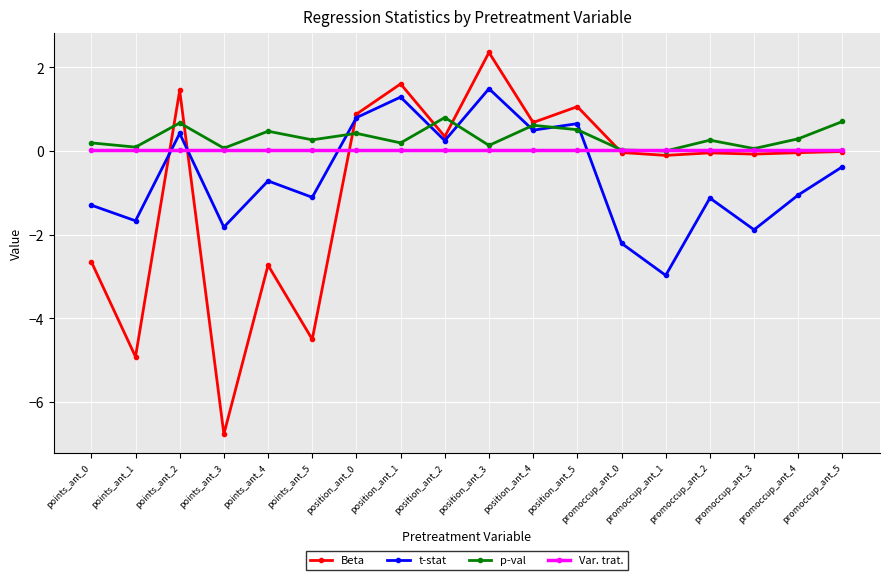

What is the total value across all series at position_ant_0?

2.1